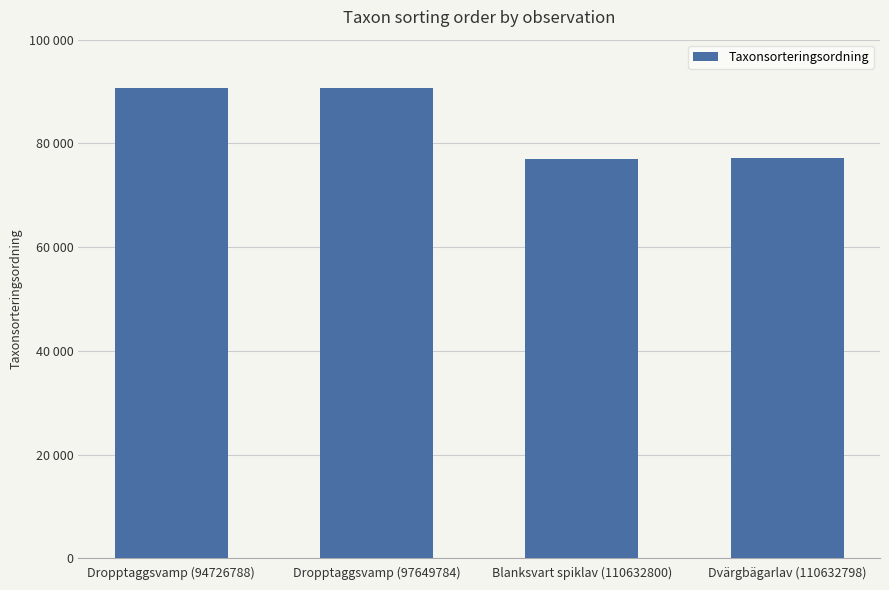

Reading left to right, extract all data points from this chart.

90653	90653	76918	77186